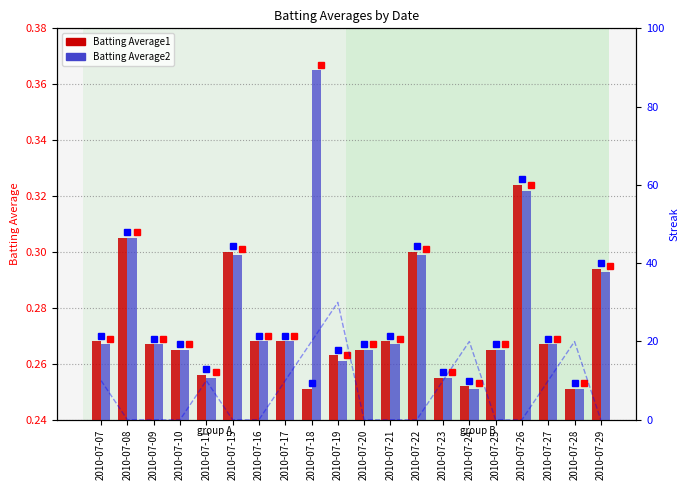

Reading right to left, transcribe all the data shown in this chart.

Batting Average1: 0.3	0.3	0.3	0.3	0.3	0.3	0.3	0.3	0.3	0.3	0.3	0.3	0.3	0.3	0.3	0.3	0.3	0.3	0.3	0.3
Batting Average2: 0.3	0.3	0.3	0.3	0.3	0.3	0.3	0.3	0.3	0.3	0.3	0.4	0.3	0.3	0.3	0.3	0.3	0.3	0.3	0.3
Streak (scaled): 0.0	20.0	10.0	0.0	0.0	20.0	10.0	0.0	0.0	0.0	30.0	20.0	10.0	0.0	0.0	10.0	0.0	0.0	0.0	10.0